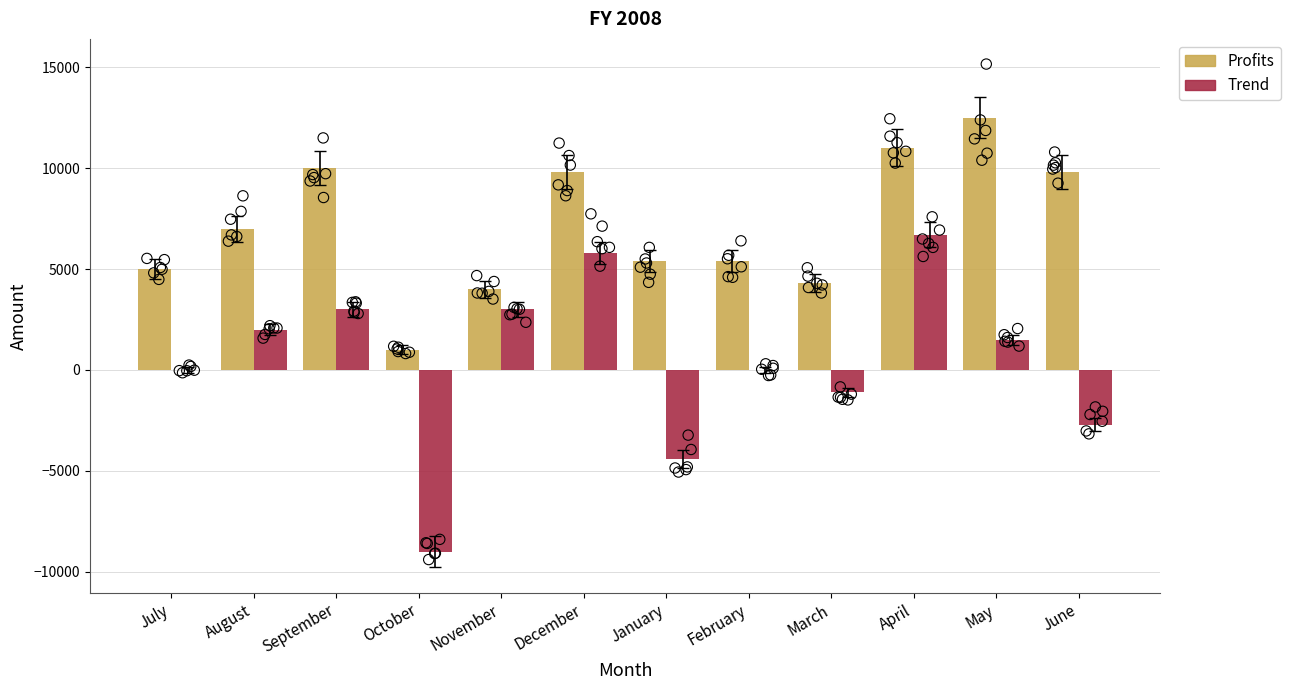

Which series has the largest total across all categories?

Profits